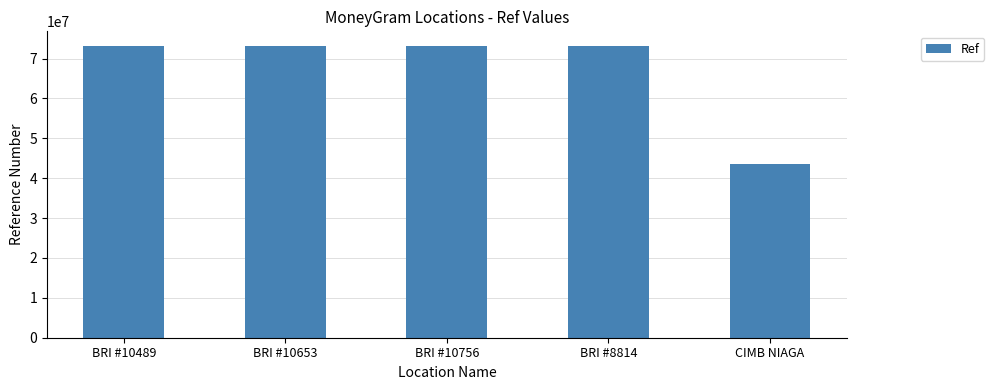

Where does the data first go above 73119122?

BRI #10489